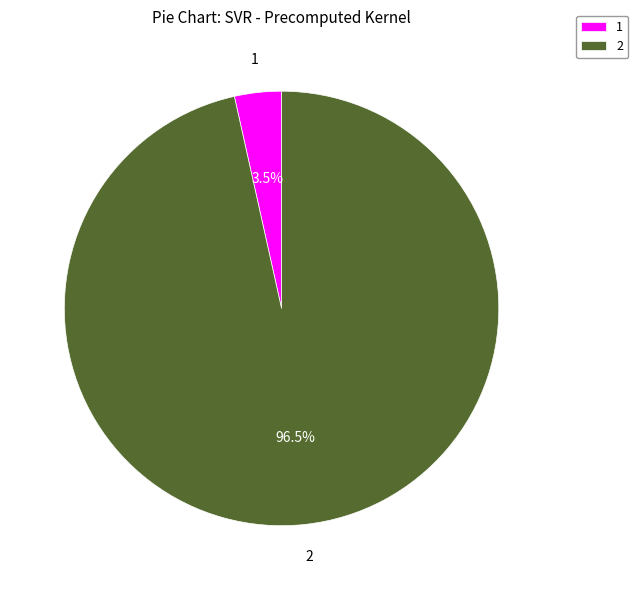

Does any single category account for the majority?

Yes